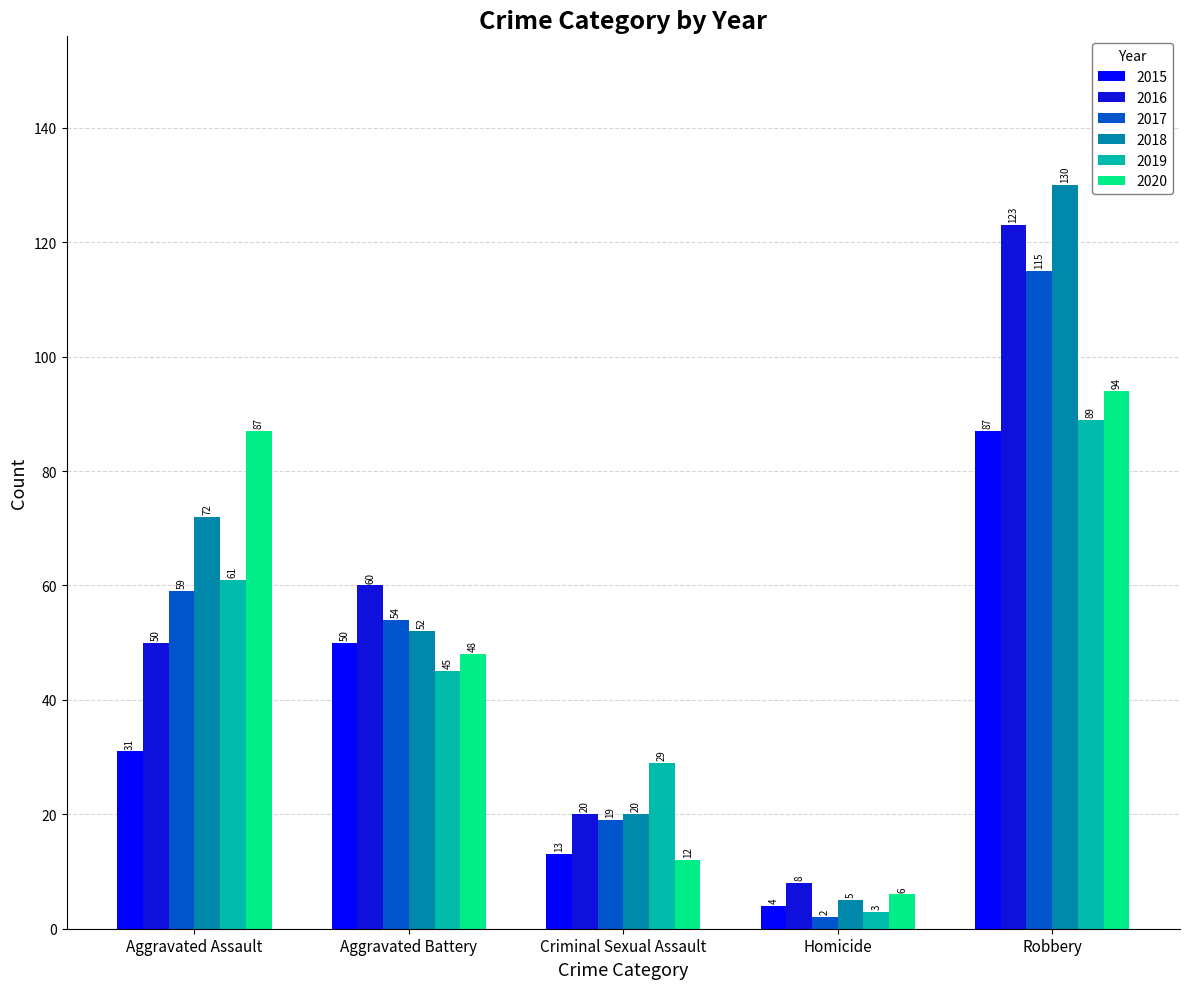

What is the minimum value shown in the chart?

2